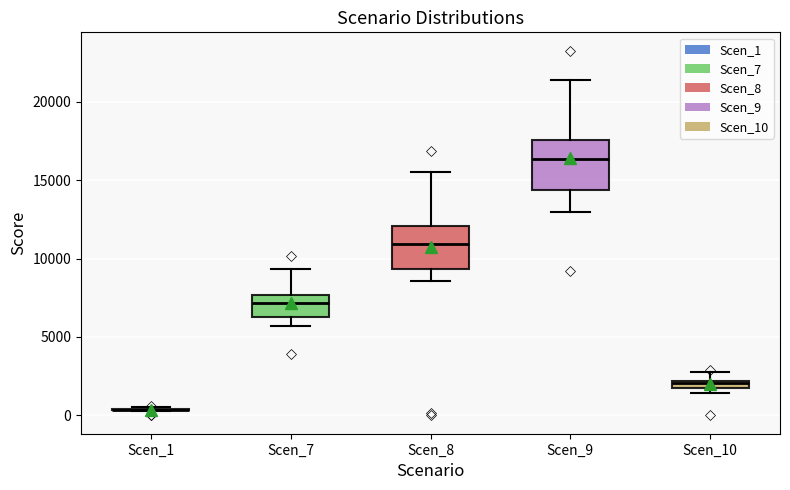

Which box is the tallest, from its lower edge to its upper edge?

Scen_9